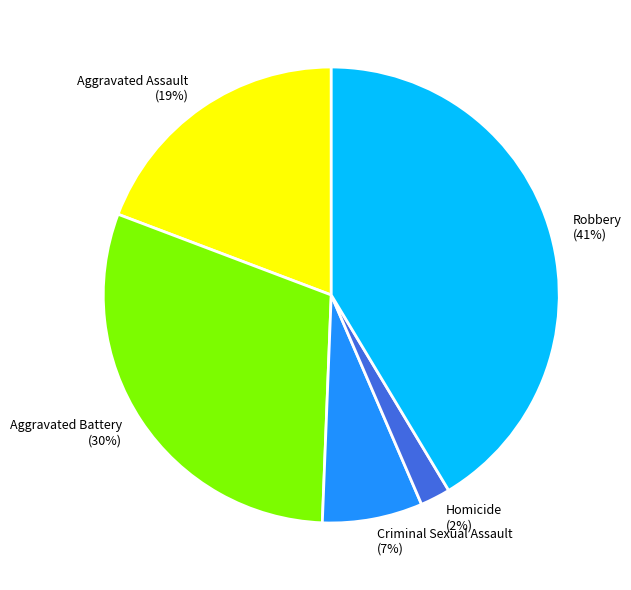

To the nearest percent, what percentage of the pie is Criminal Sexual Assault?

7%